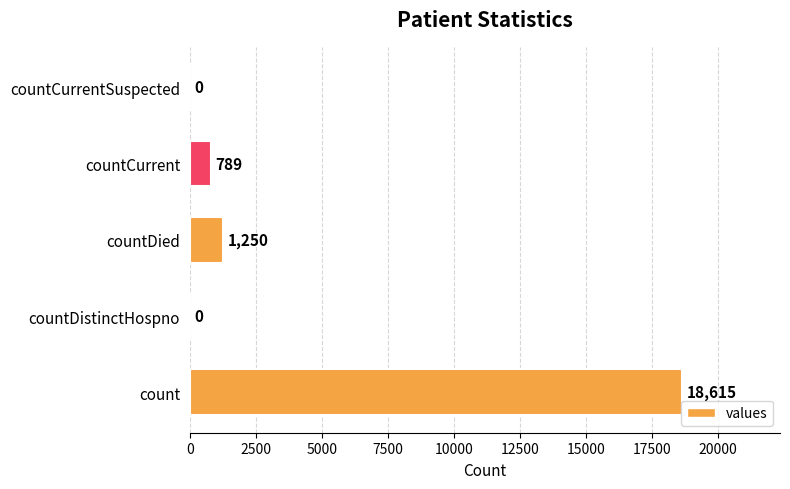

The value at count is 12777. True or false?

False